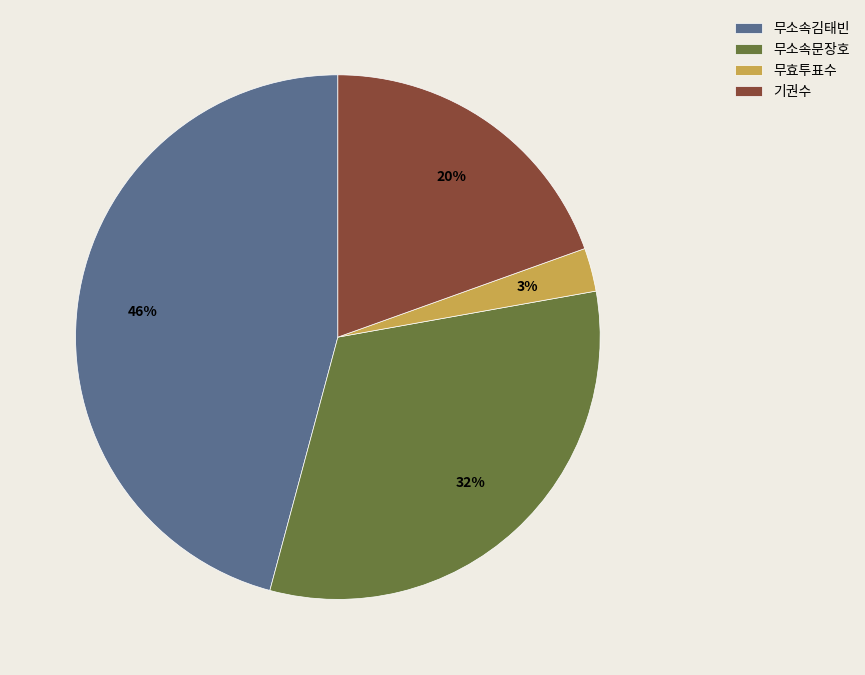

What is the ratio of the value at 무소속김태빈 to the value at 기권수?

2.3